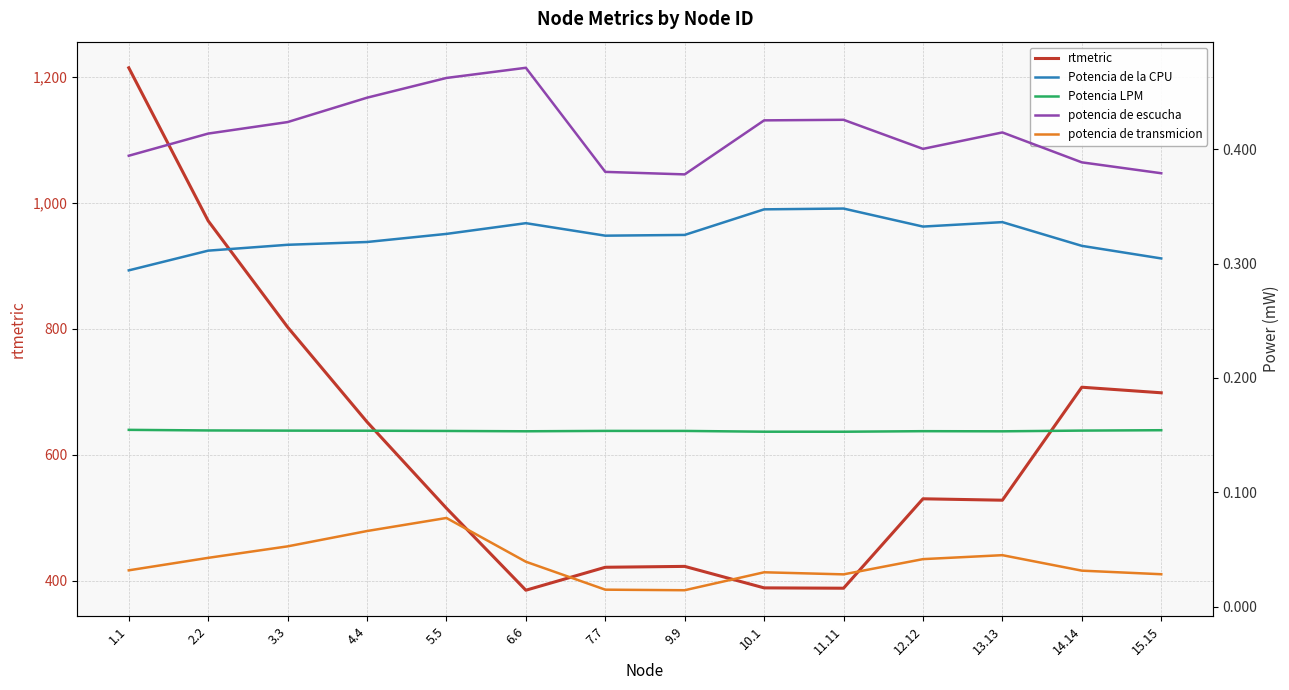

What is the approximate value of Potencia LPM at 1.1?

0.2